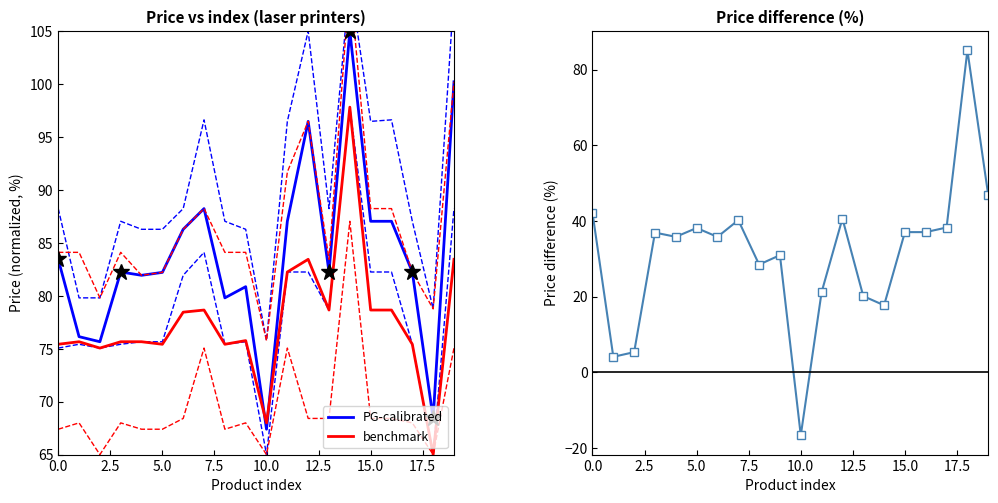

After their last crossing, which series has the higher values: benchmark or PG-calibrated?

PG-calibrated